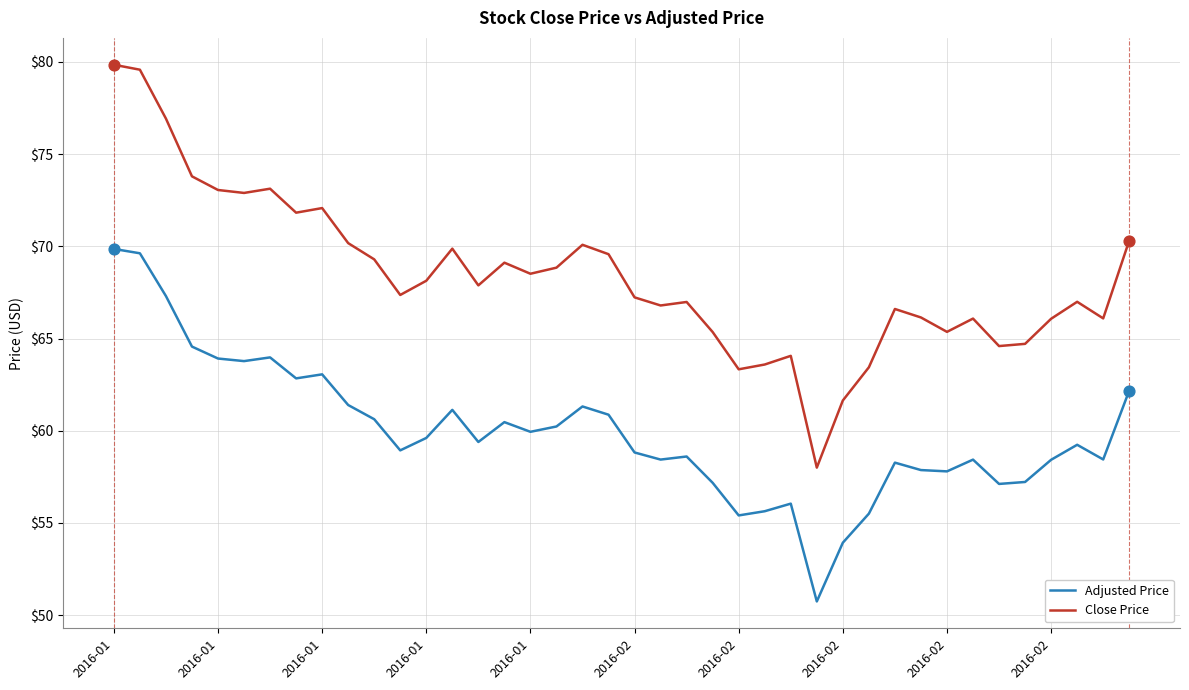

Which series has the widest spread of values?

Close Price